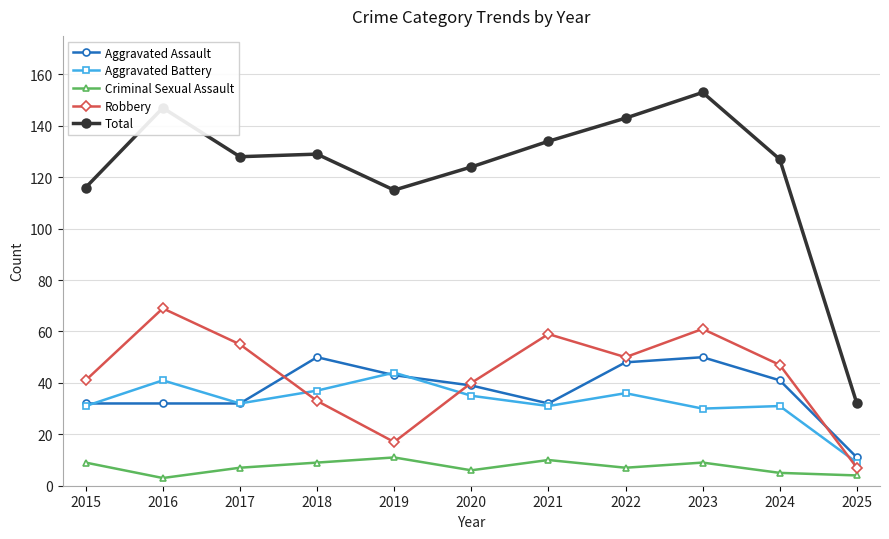

What is the average value of the Total series?

123